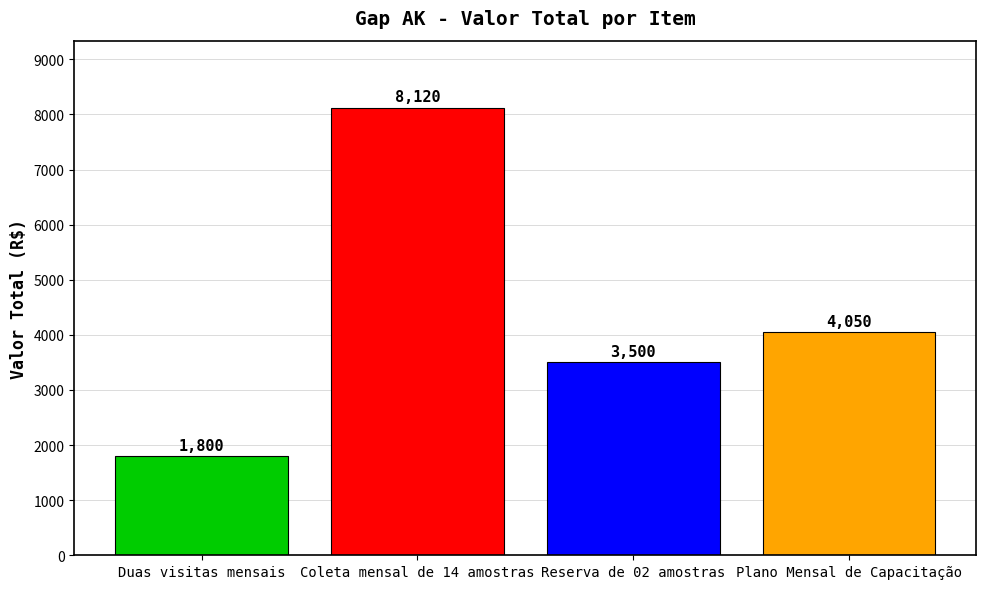

What is the change in value from Reserva de 02 amostras to Plano Mensal de Capacitação?

+550